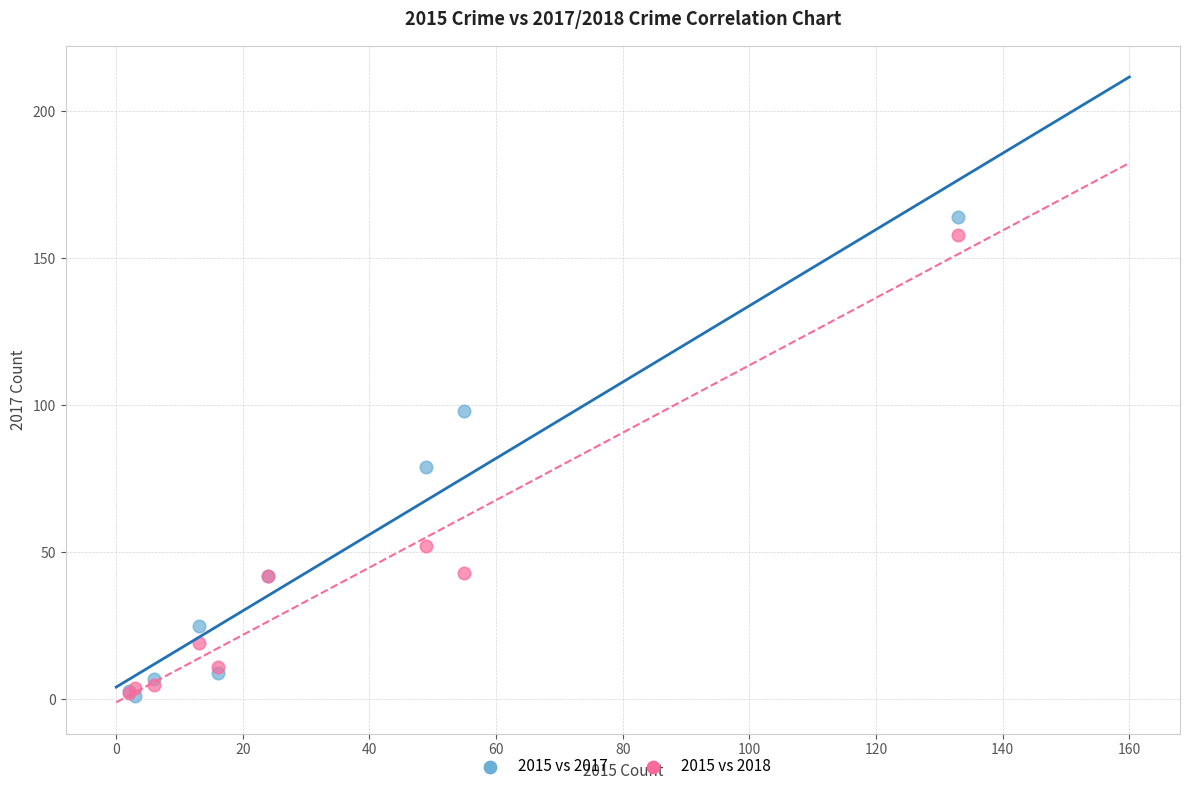

Across all series, what Y value is closest to 82?

79